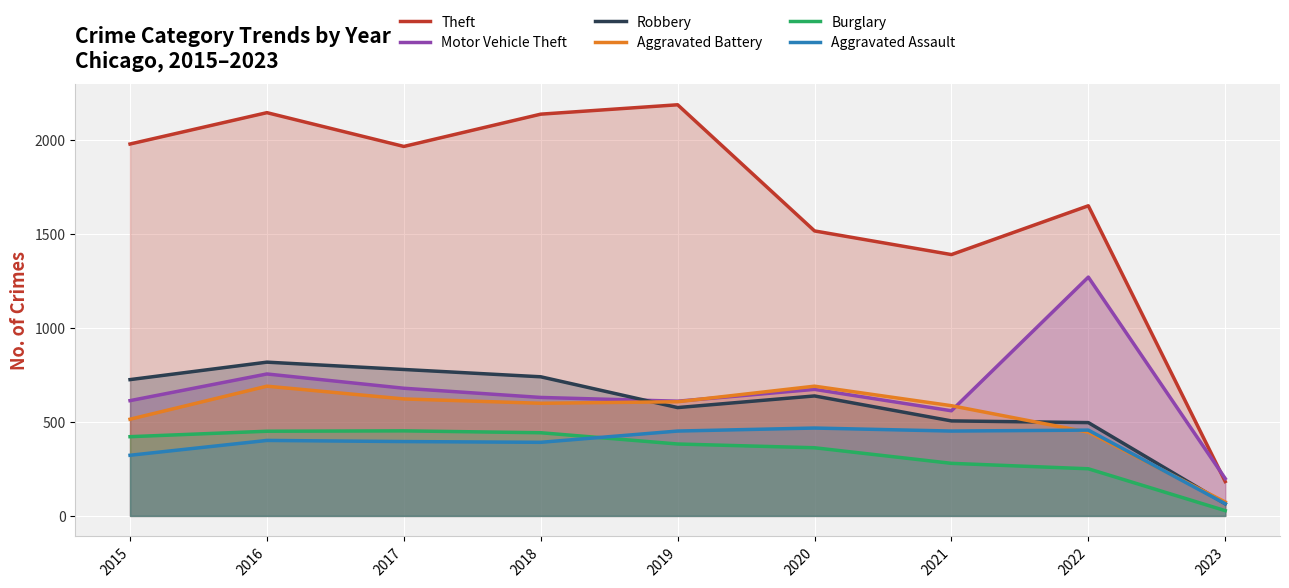

Reading left to right, list all the values displayed in this chart.

Theft: 2015=1981	2016=2148	2017=1968	2018=2140	2019=2190	2020=1518	2021=1392	2022=1652	2023=183
Motor Vehicle Theft: 2015=614	2016=756	2017=680	2018=631	2019=611	2020=674	2021=560	2022=1272	2023=199
Robbery: 2015=726	2016=819	2017=780	2018=741	2019=577	2020=639	2021=506	2022=497	2023=65
Aggravated Battery: 2015=515	2016=691	2017=623	2018=600	2019=608	2020=691	2021=587	2022=446	2023=74
Burglary: 2015=422	2016=451	2017=453	2018=443	2019=383	2020=363	2021=280	2022=251	2023=28
Aggravated Assault: 2015=323	2016=402	2017=396	2018=392	2019=452	2020=468	2021=452	2022=457	2023=65